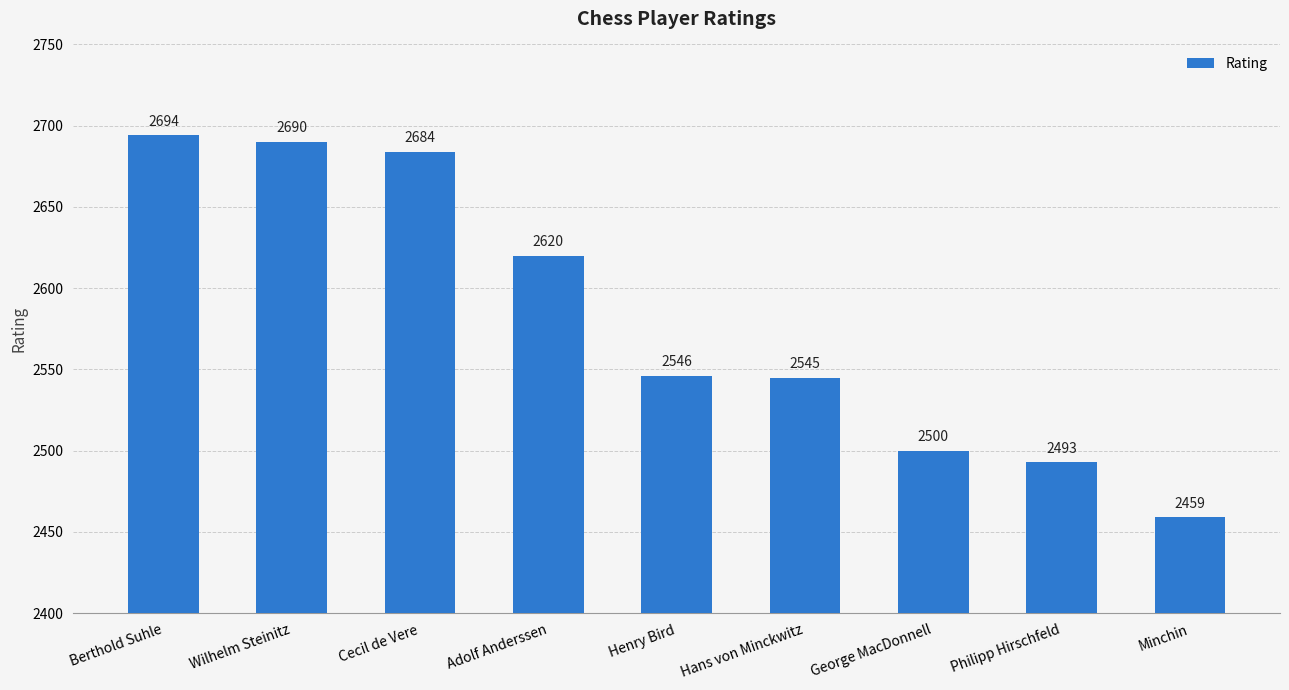

Read the value at George MacDonnell.

2500